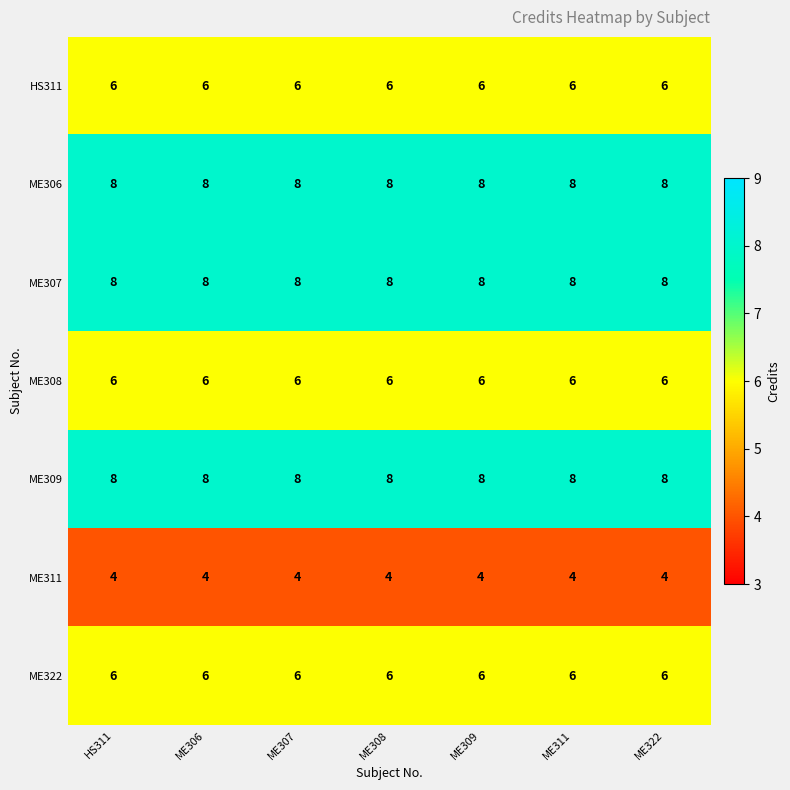

What is the approximate value of ME306 at ME307?

8